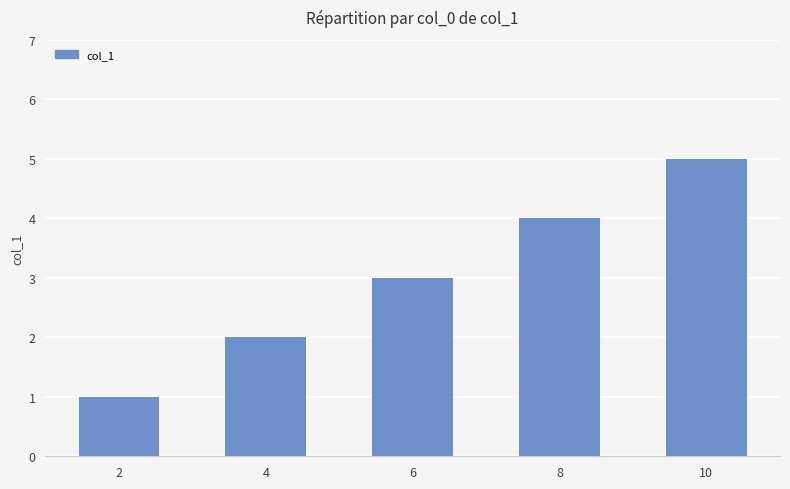

What is the difference between the second highest and second lowest values?

2